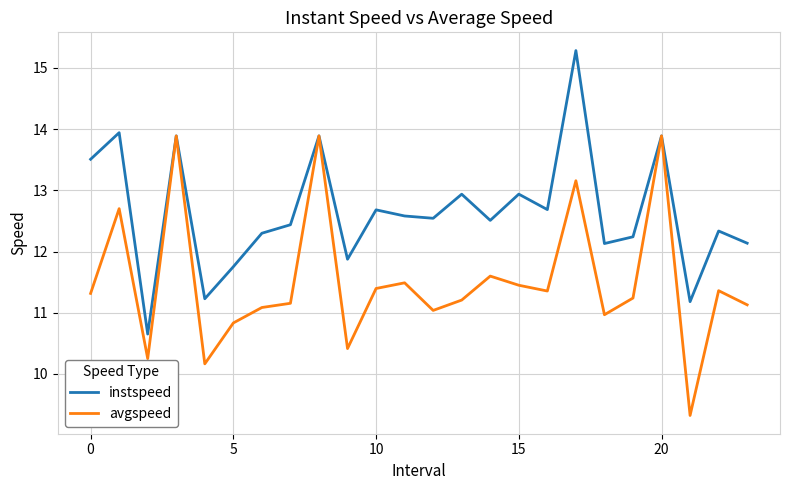

Rank the series by their average value, from lowest to highest.

avgspeed, instspeed